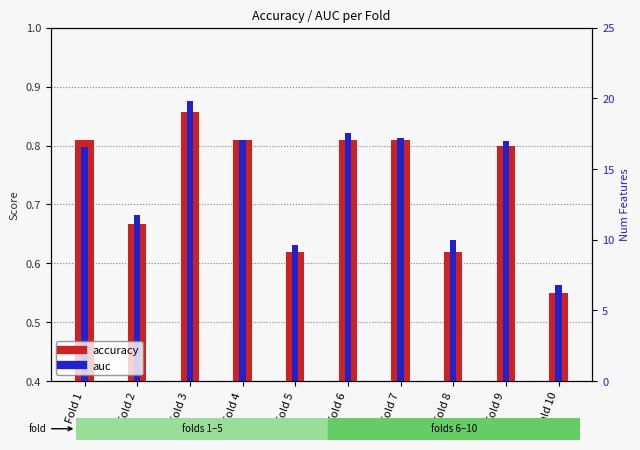

Reading left to right, transcribe all the data shown in this chart.

accuracy: Fold 1=0.8	Fold 2=0.7	Fold 3=0.9	Fold 4=0.8	Fold 5=0.6	Fold 6=0.8	Fold 7=0.8	Fold 8=0.6	Fold 9=0.8	Fold 10=0.6
auc: Fold 1=0.8	Fold 2=0.7	Fold 3=0.9	Fold 4=0.8	Fold 5=0.6	Fold 6=0.8	Fold 7=0.8	Fold 8=0.6	Fold 9=0.8	Fold 10=0.6